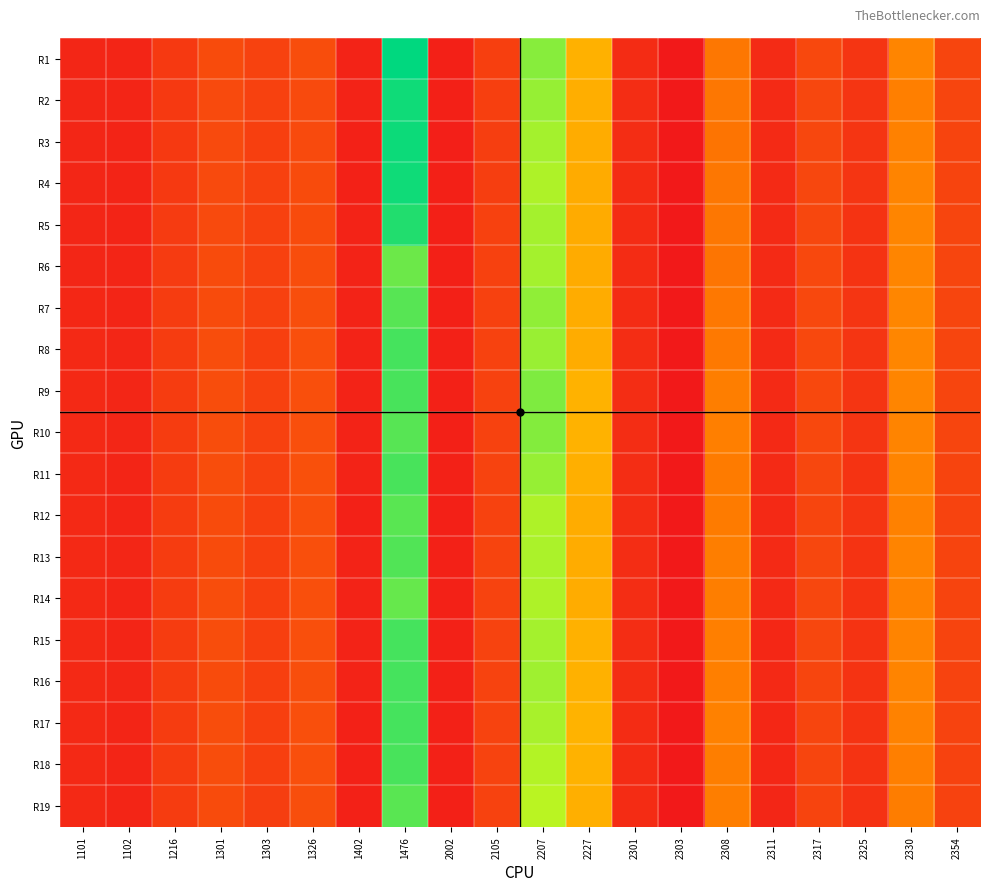

How many series are shown in this chart?

19